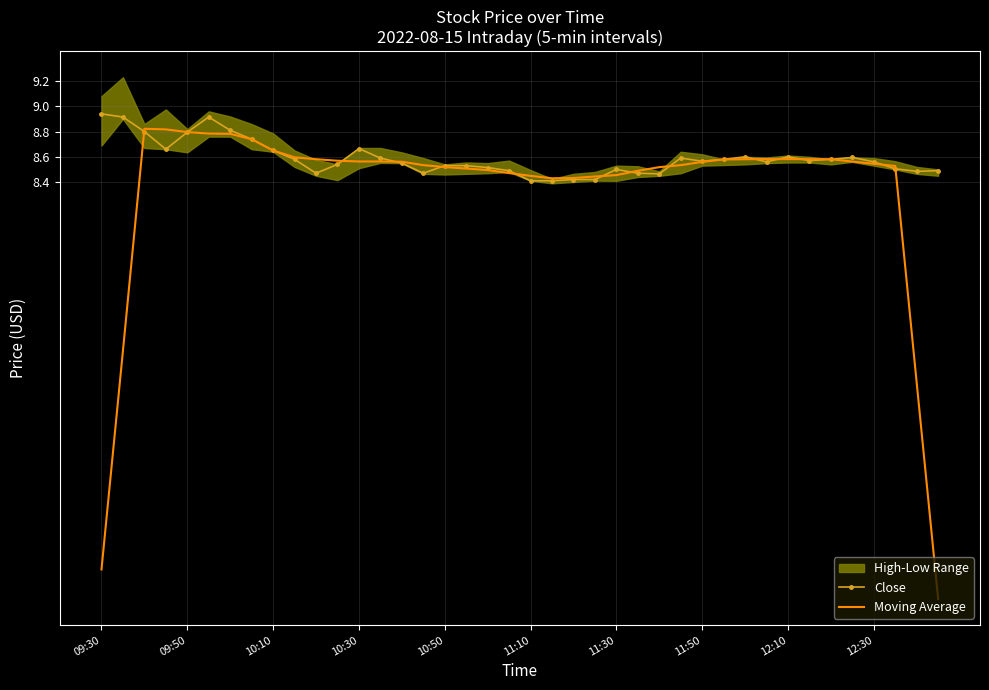

How many interior local valleys does the Moving Average series have?

2